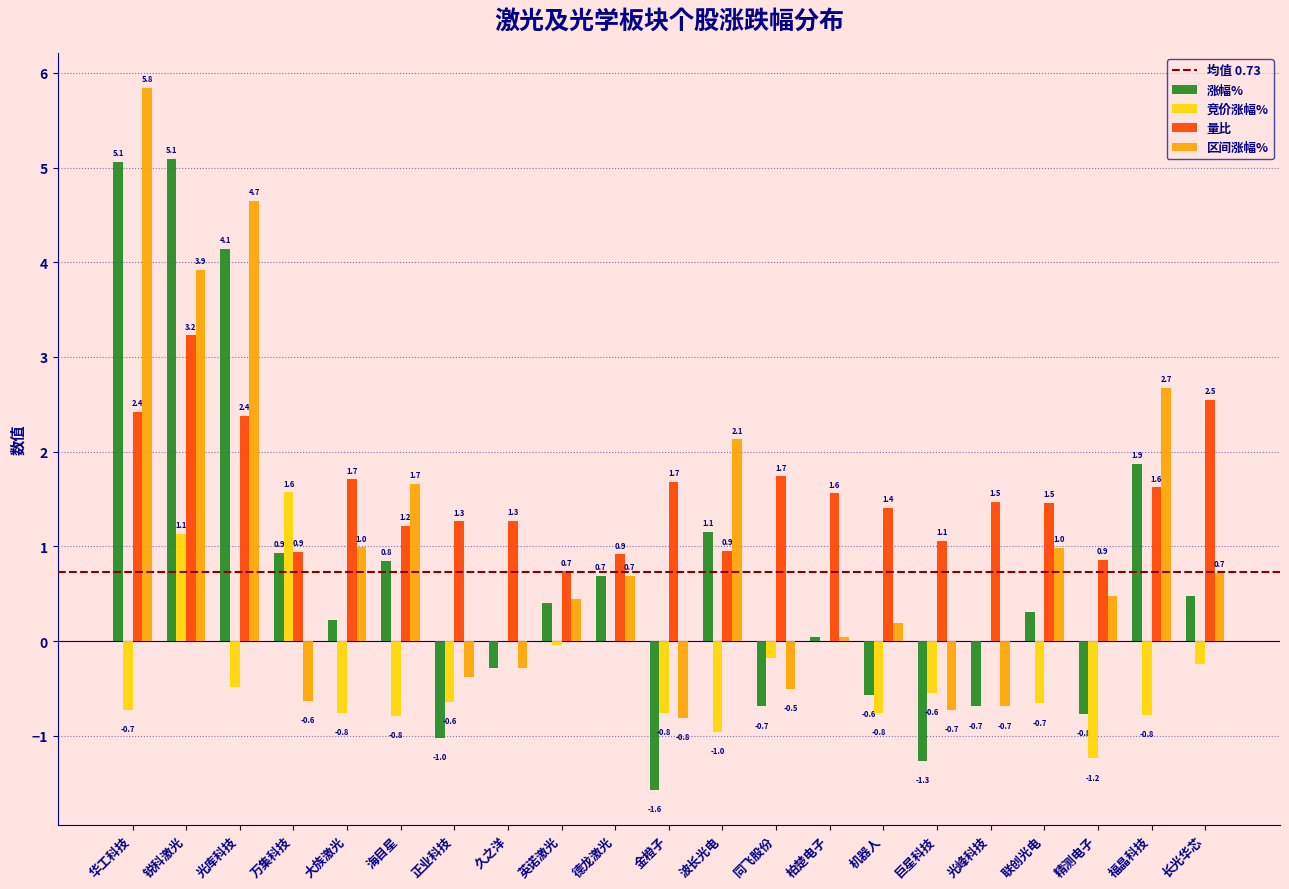

Where is 区间涨幅% nearest to the value 2?

波长光电